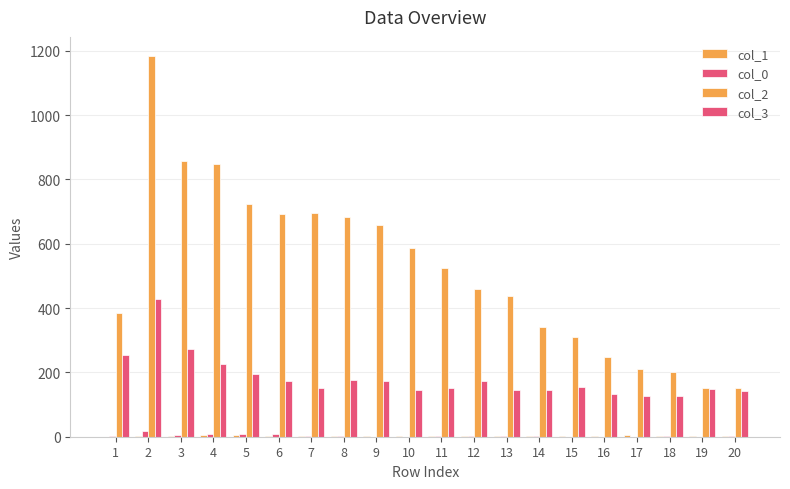

Which series has the widest spread of values?

col_2